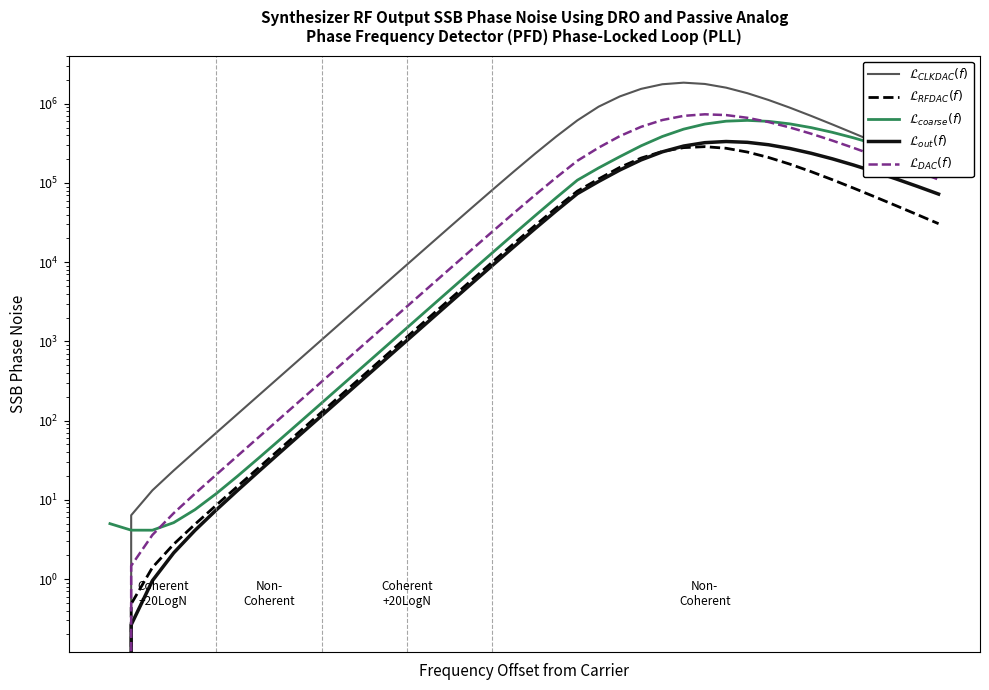

What is the value of the $\mathcal{L}_{CLKDAC}(f)$ point at the 23rd from the left?

617416.3